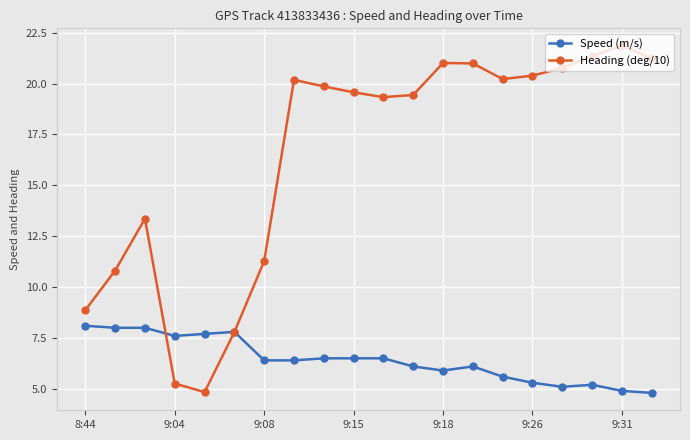

True or false: Heading (deg/10) has more than 2 points higher than both neighbors.

True